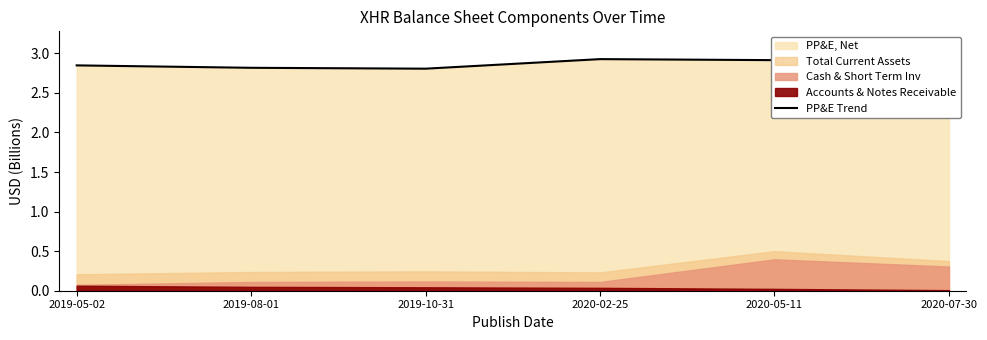

What is the greatest value displayed?

2.9